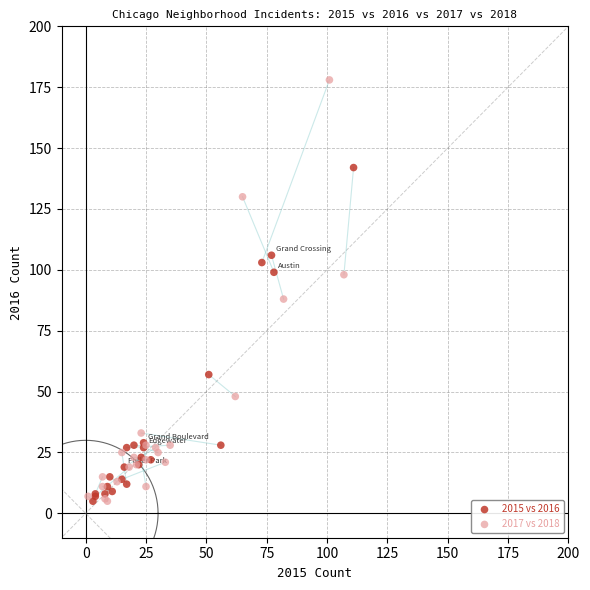

Which series has the largest Y range (max minus min)?

2017 vs 2018